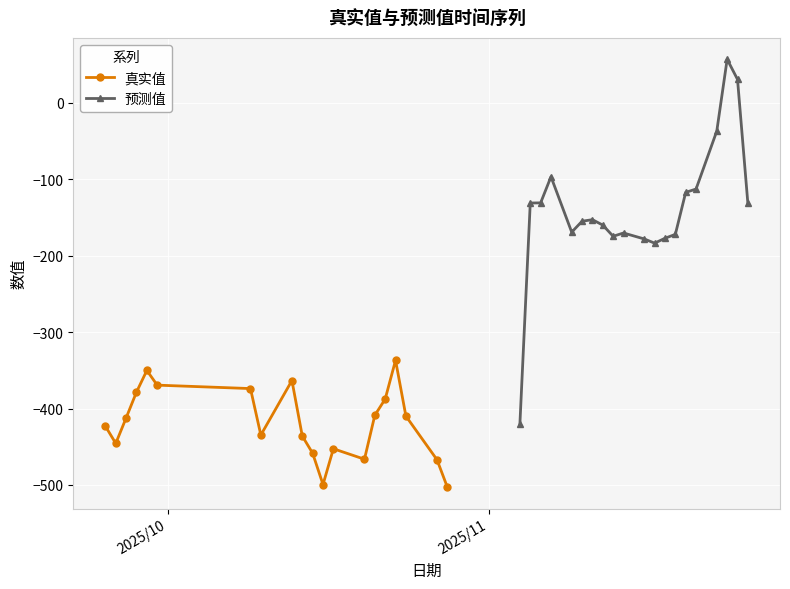

What are all the series names shown in the legend?

真实值, 预测值